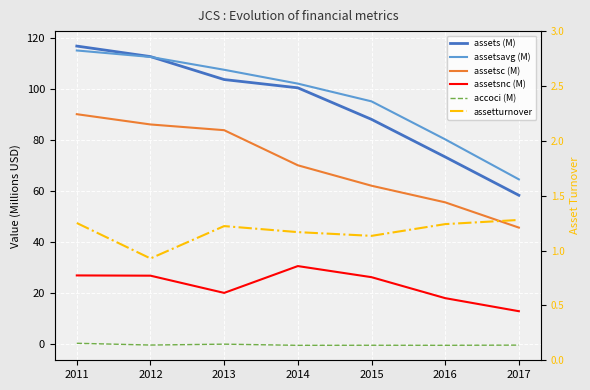

What is the difference between the maximum and minimum values in the assetsnc (M) series?

17.7